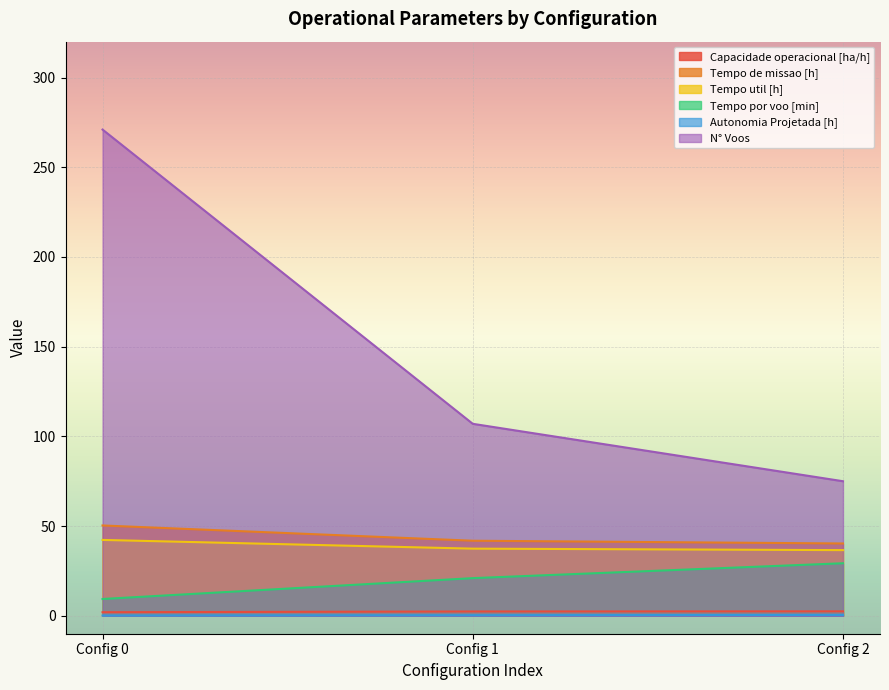

Which series has the largest range (max minus min)?

N° Voos